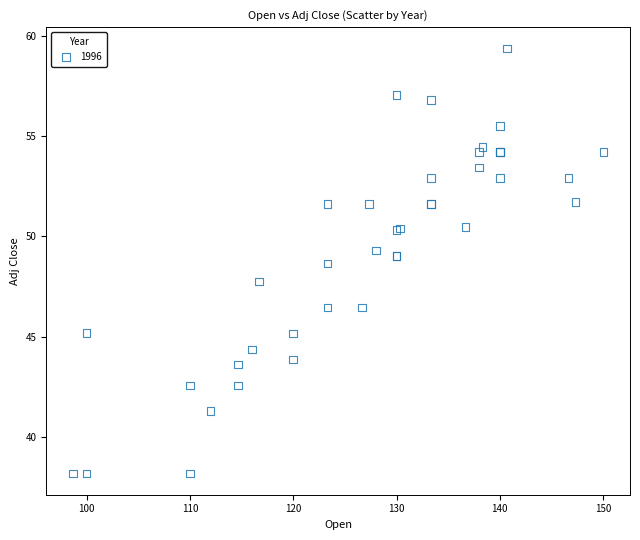

What Y value in the scatter plot is closest to 48?

47.7